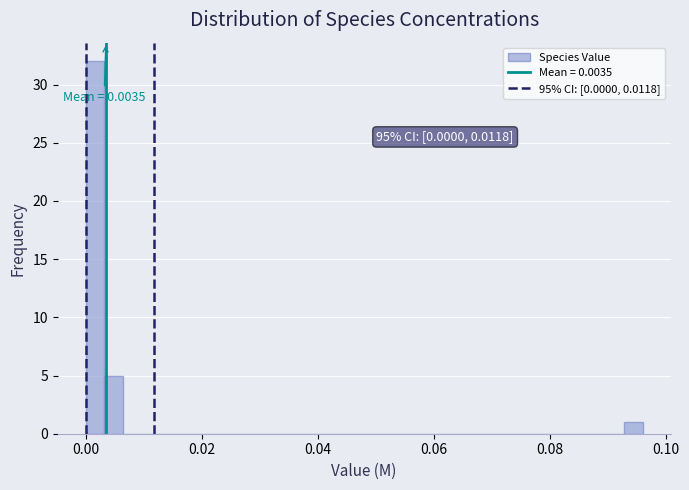

Read against the x-axis, roughly where is the centre of the tallest bar?

0.002